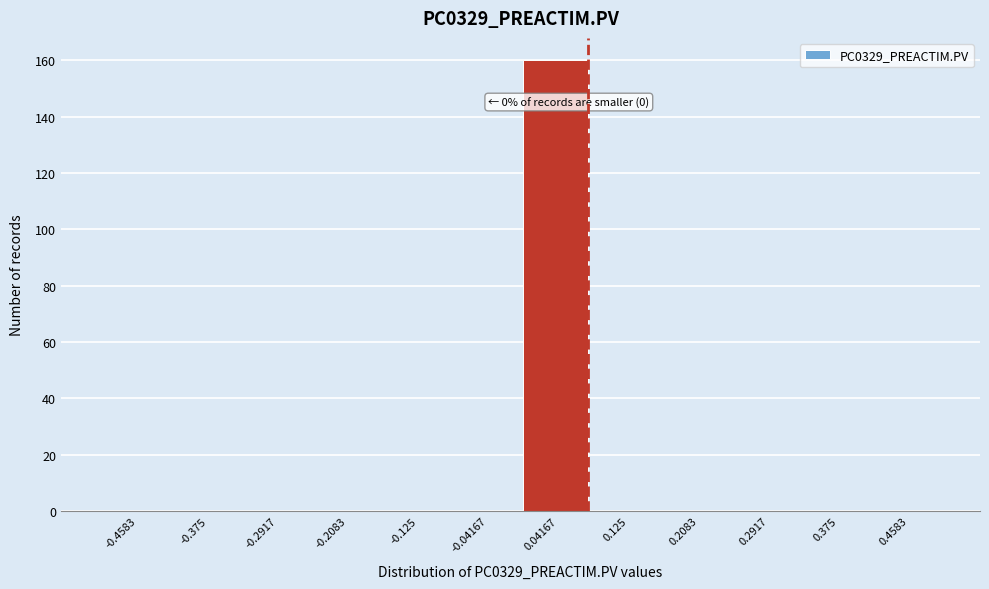

Which range on the x-axis has the tallest bar?

0.00 to 0.08